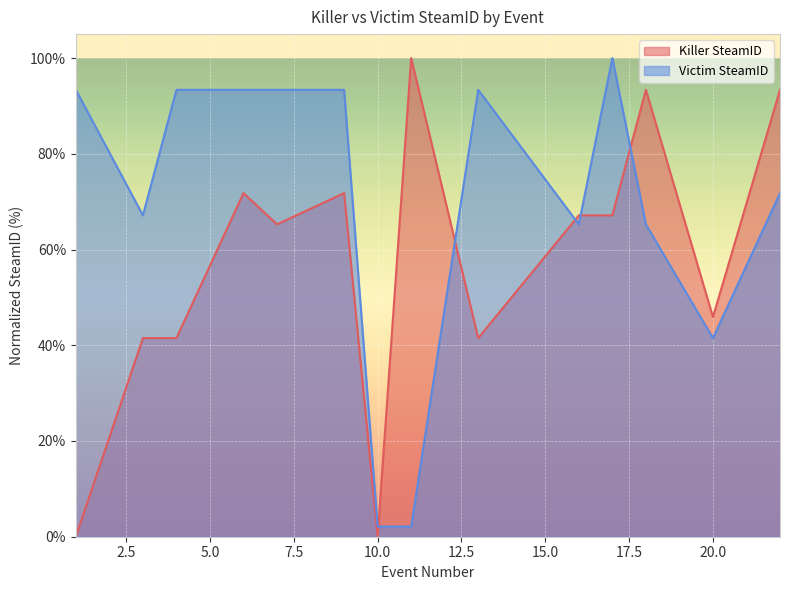

At how many categories does at least one series exceed 34?

13